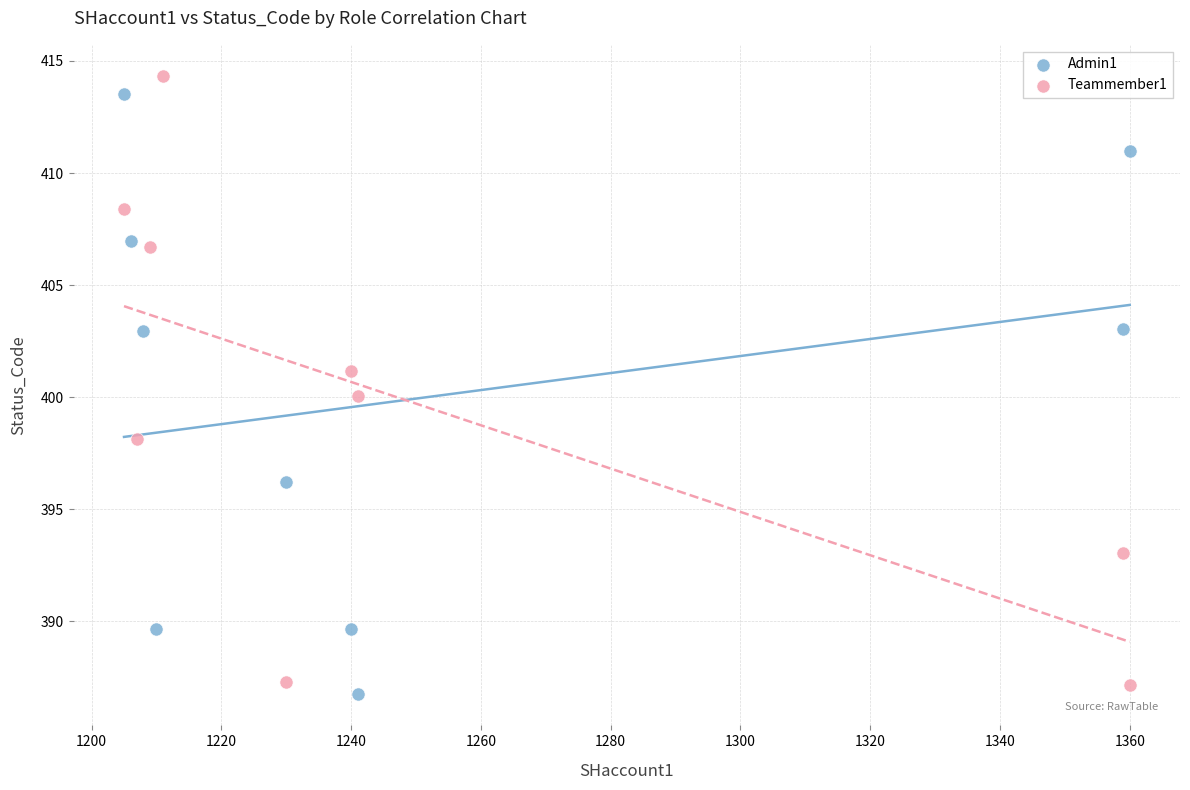

Which series reaches the maximum Y coordinate?

Teammember1